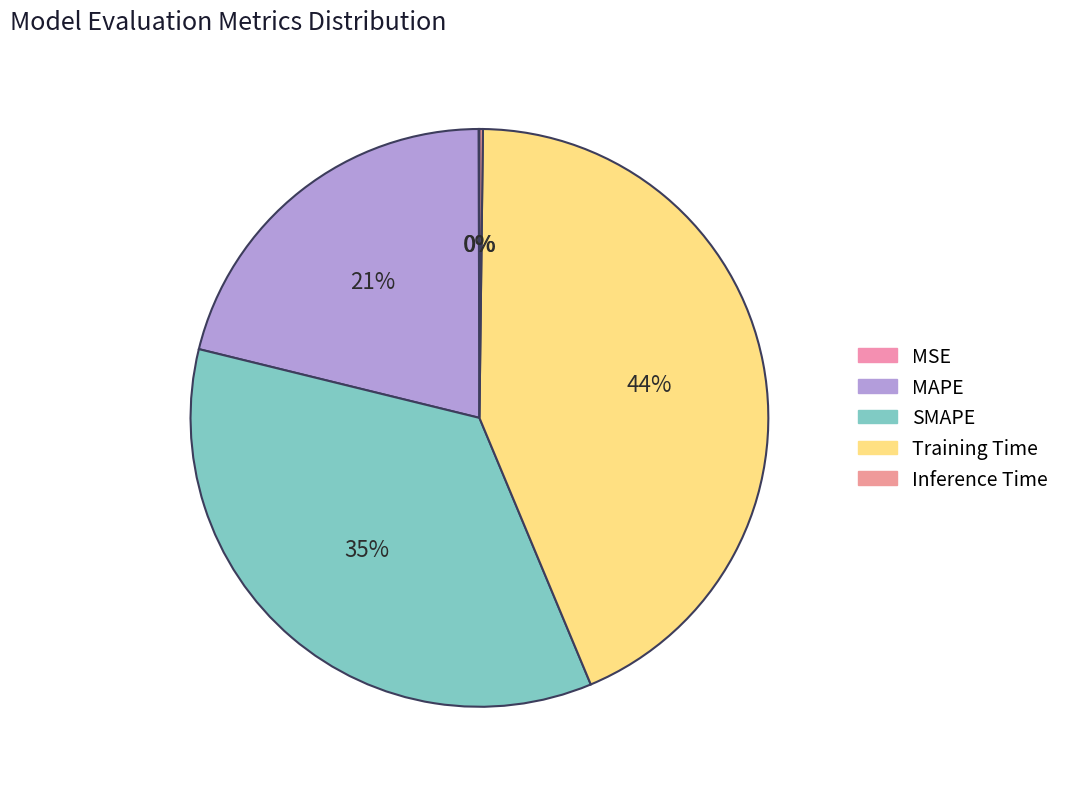

Which slice is the largest?

Training Time